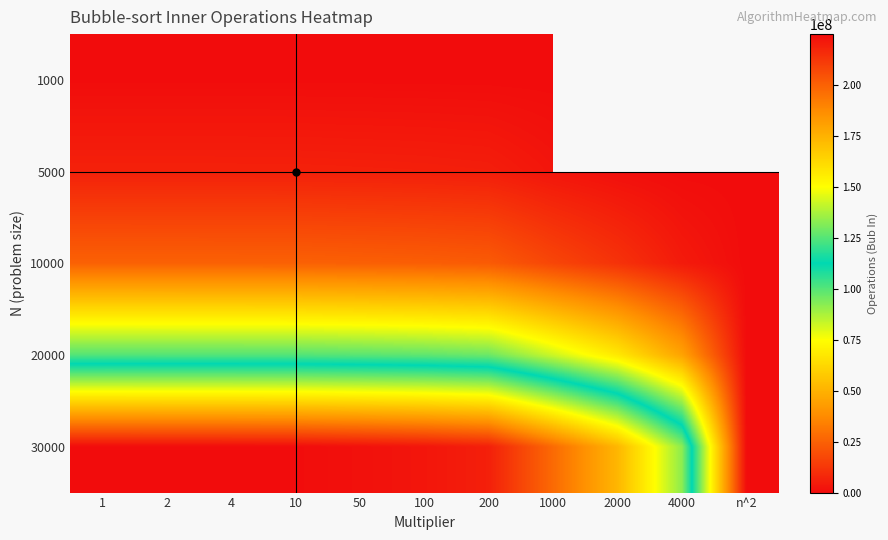

What is the sum of the 30000 values at 2 and 1?

449863345.0